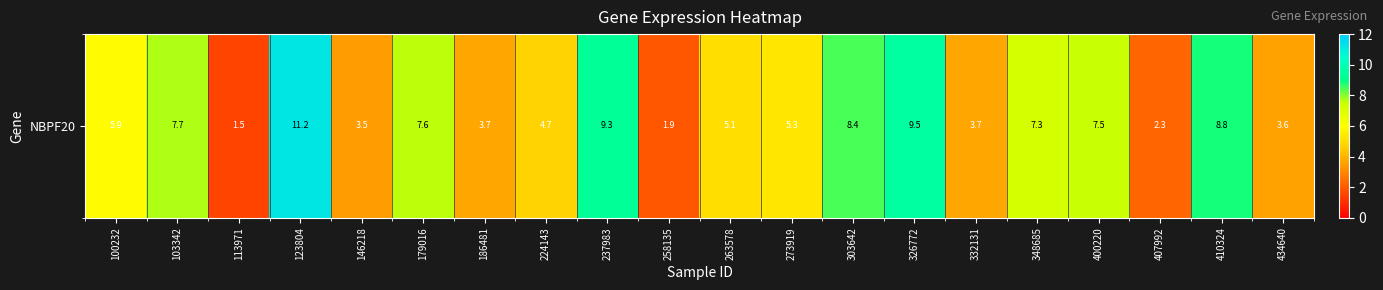

Count the number of data series in this chart.

1